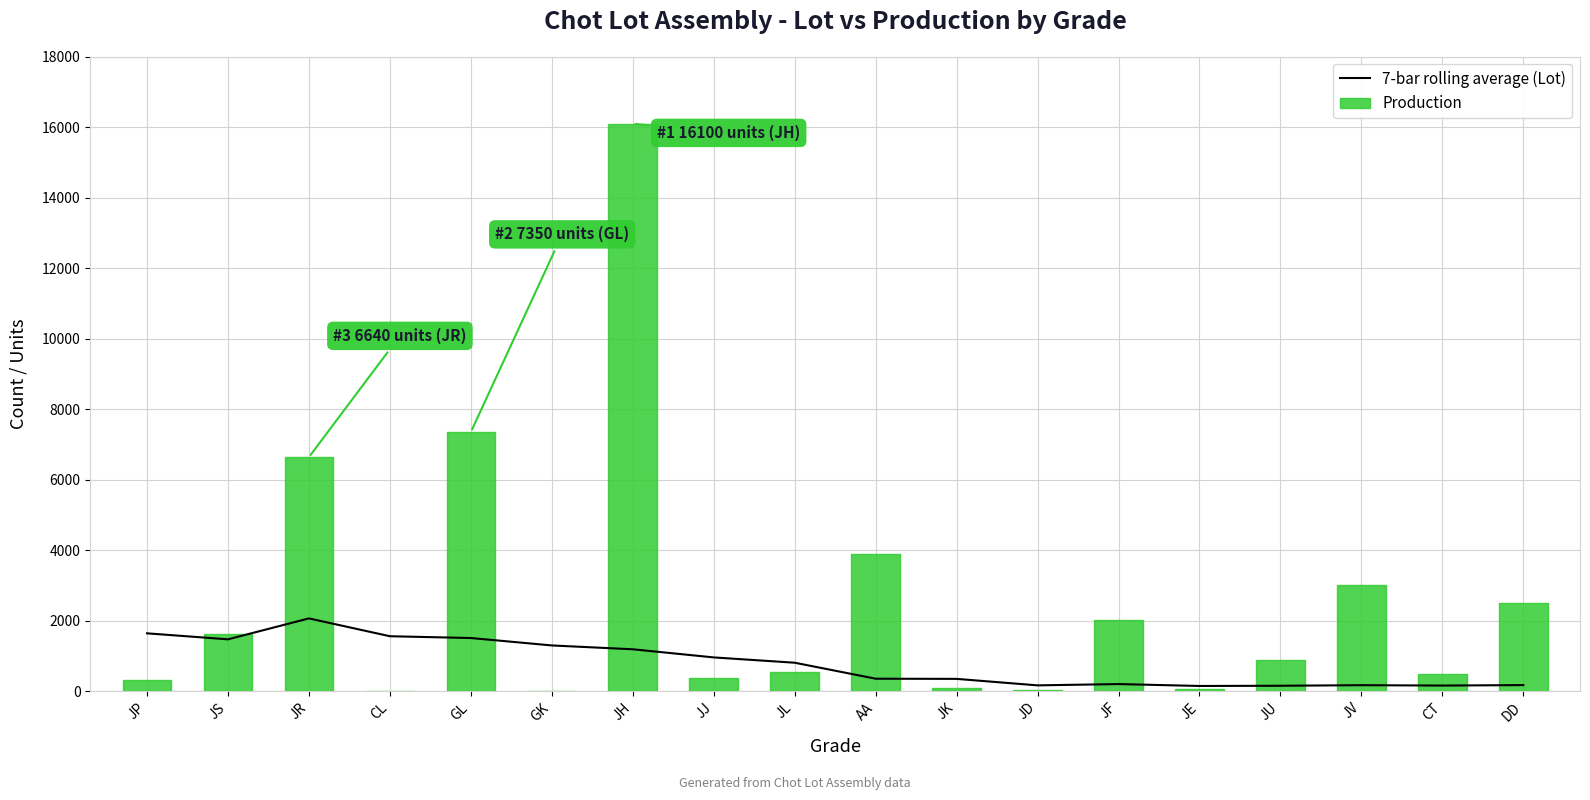

Which series has the widest spread of values?

Production